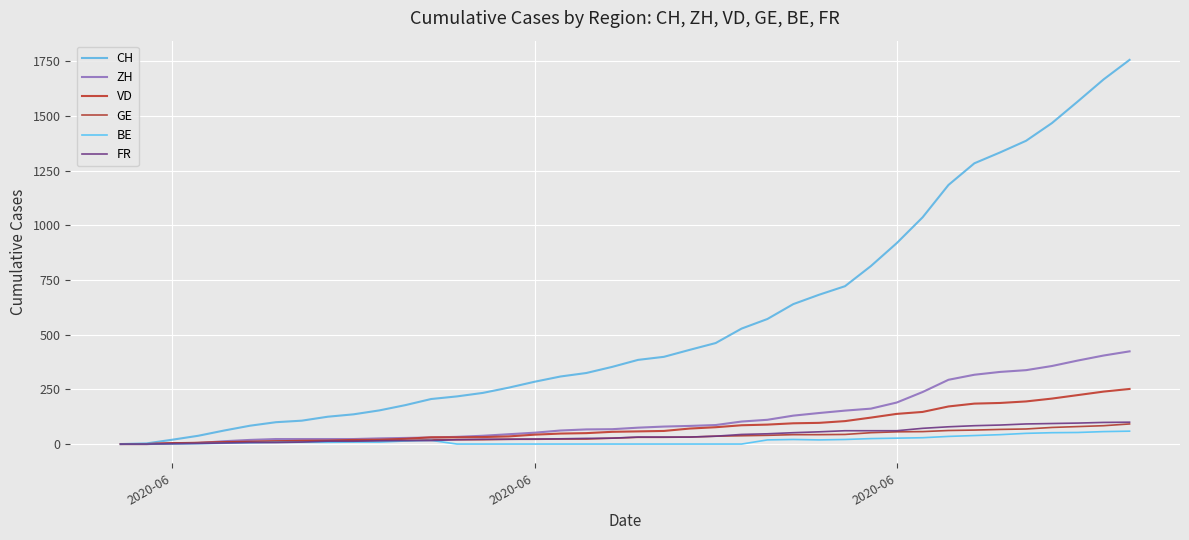

How many lines are shown in the chart?

6